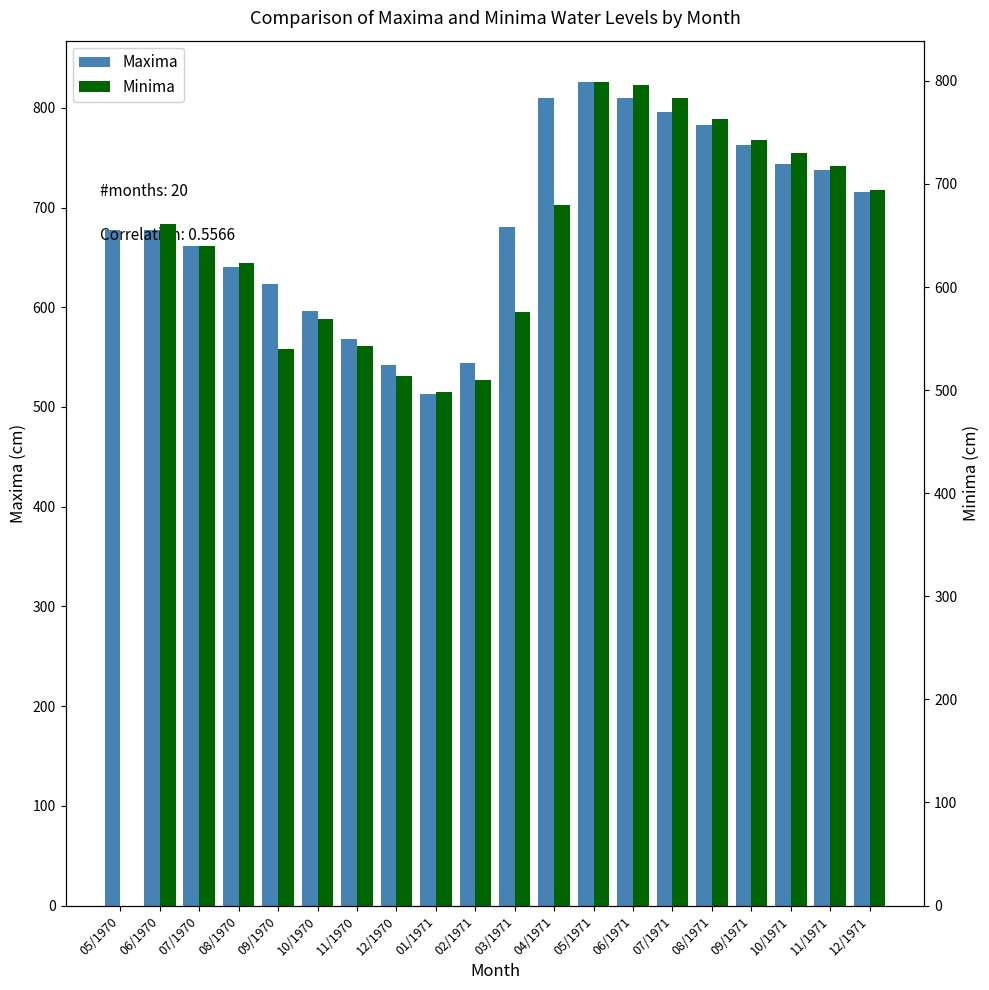

How many positive values does the Minima series have?

19